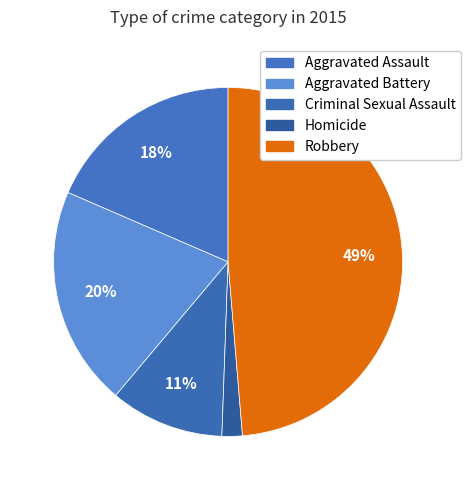

How many segments does this pie chart have?

5